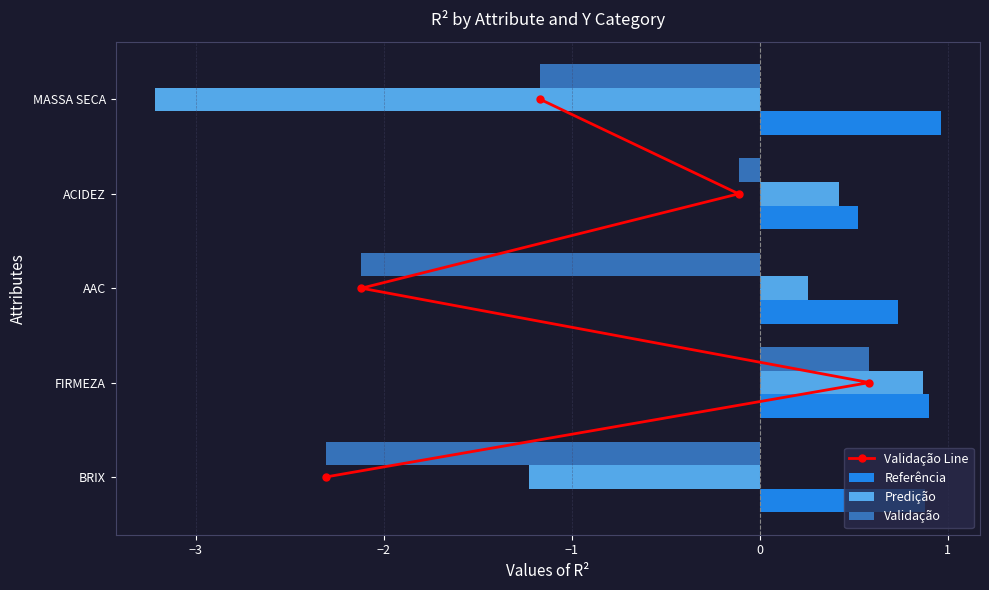

True or false: Referência has a value of 0.7 at AAC.

True